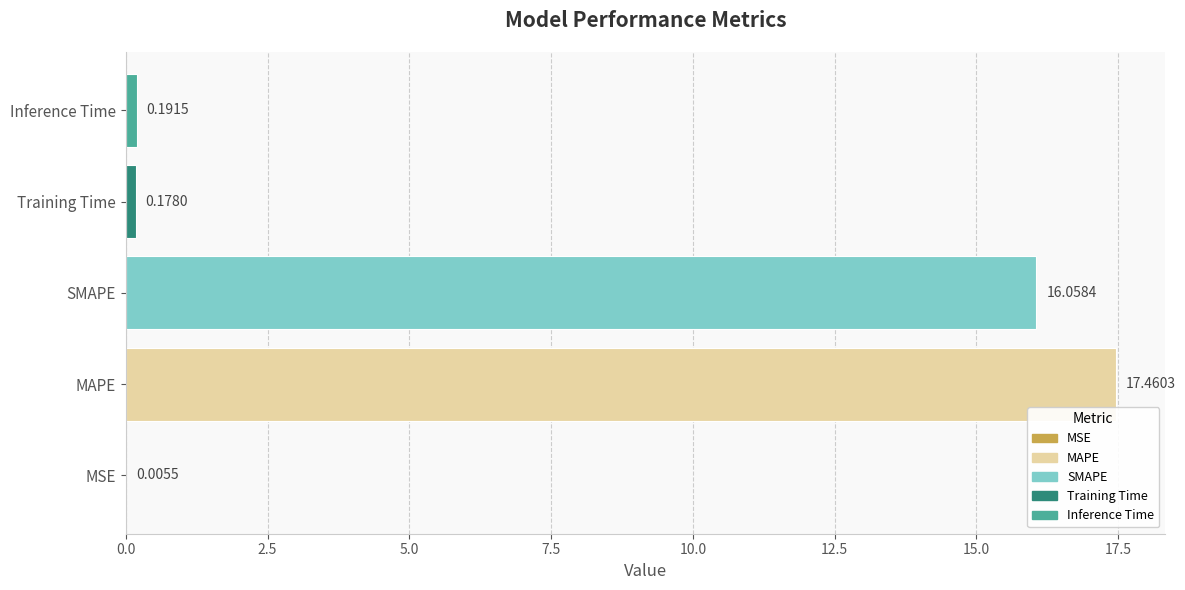

What is the average value?

6.8